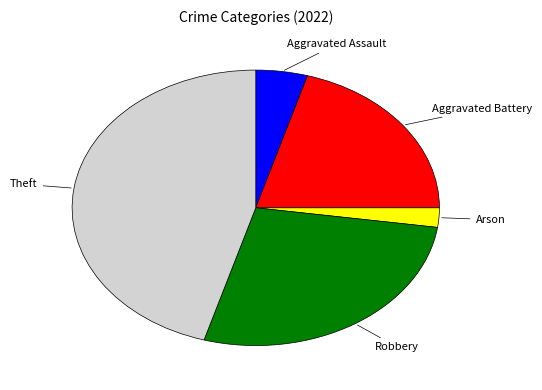

Is there any slice that represents more than half of the pie?

No